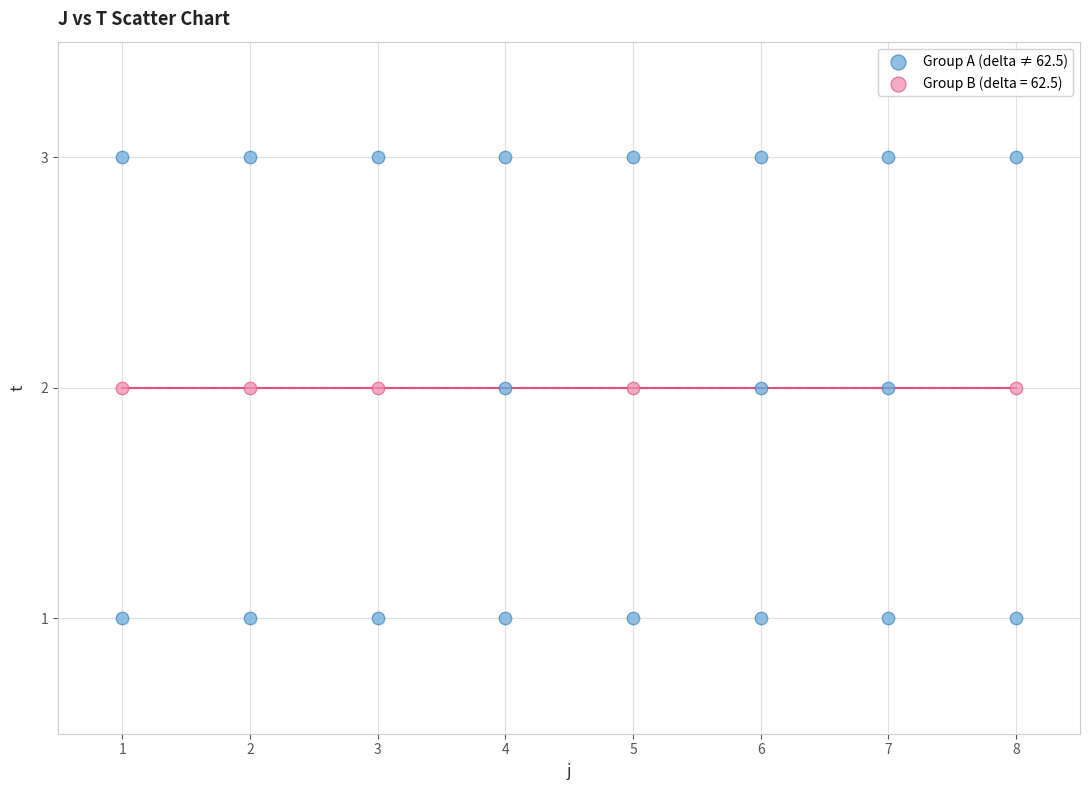

Which series reaches the maximum Y coordinate?

Group A (delta ≠ 62.5)